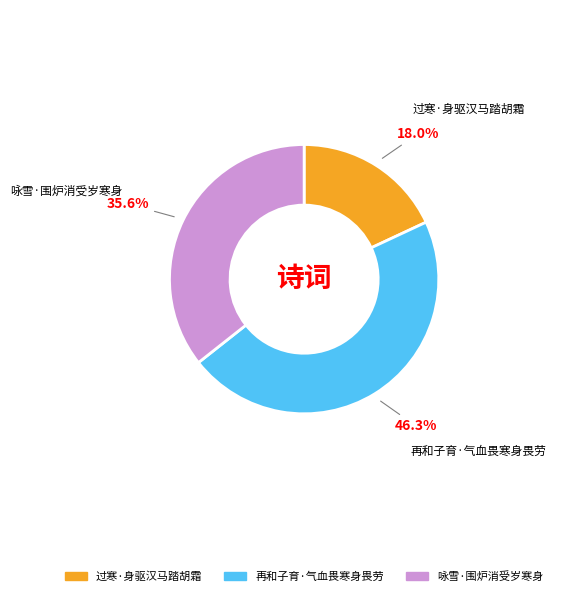

How much of the chart is everything except 咏雪·围炉消受岁寒身?

64.4%